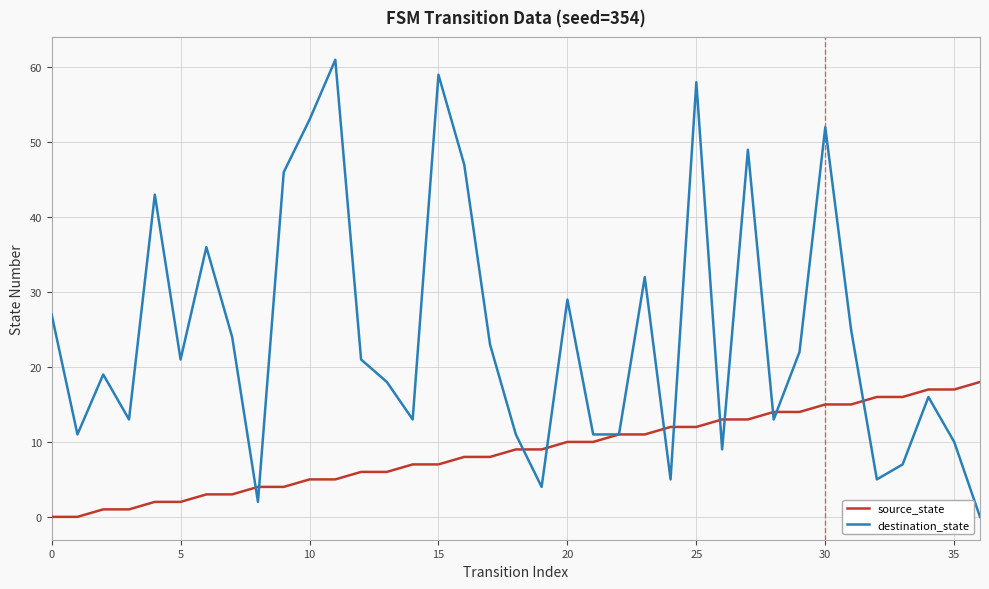

Which series has the largest range (max minus min)?

destination_state